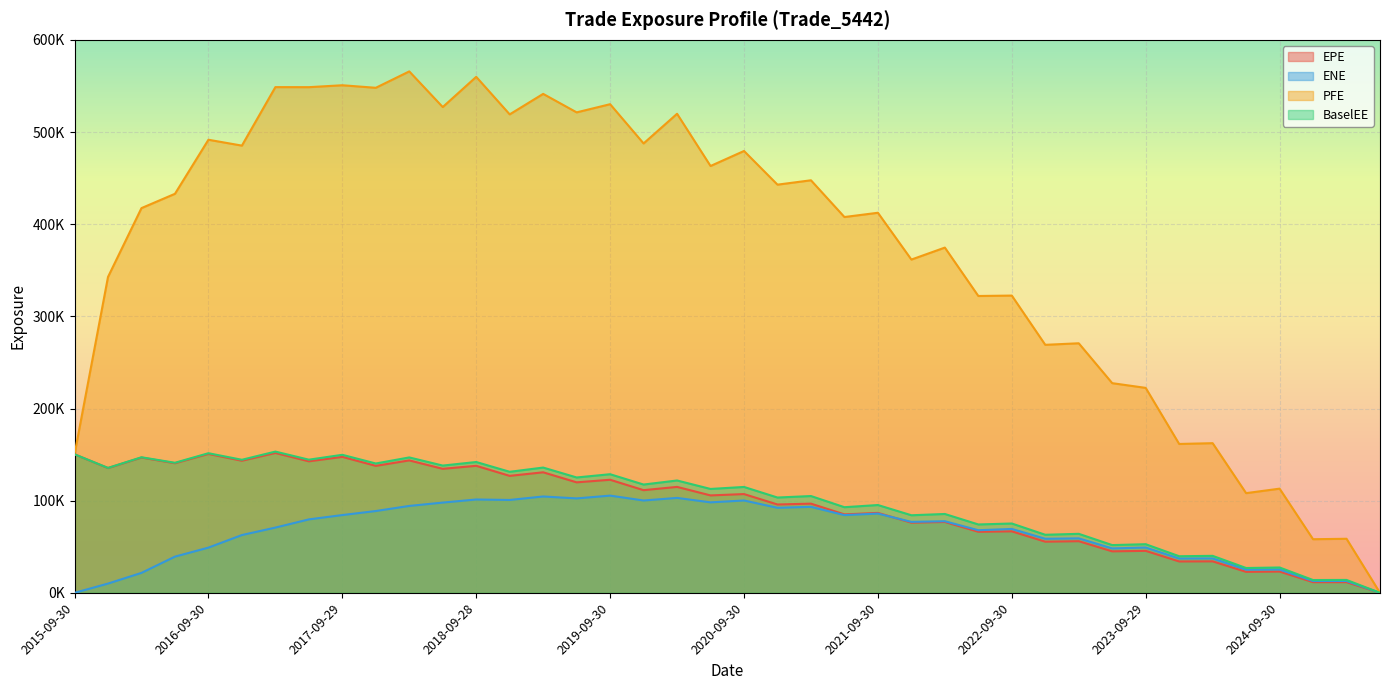

Which category has the lowest value in the PFE series?

2025-06-30